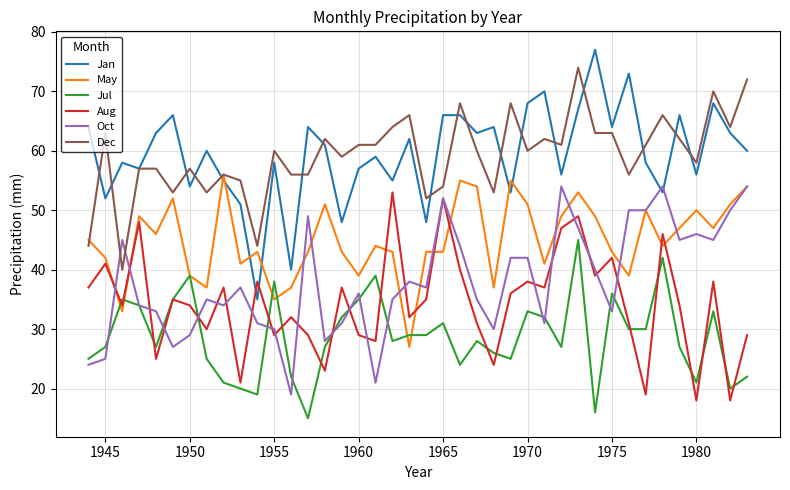

What is the greatest value displayed?

77